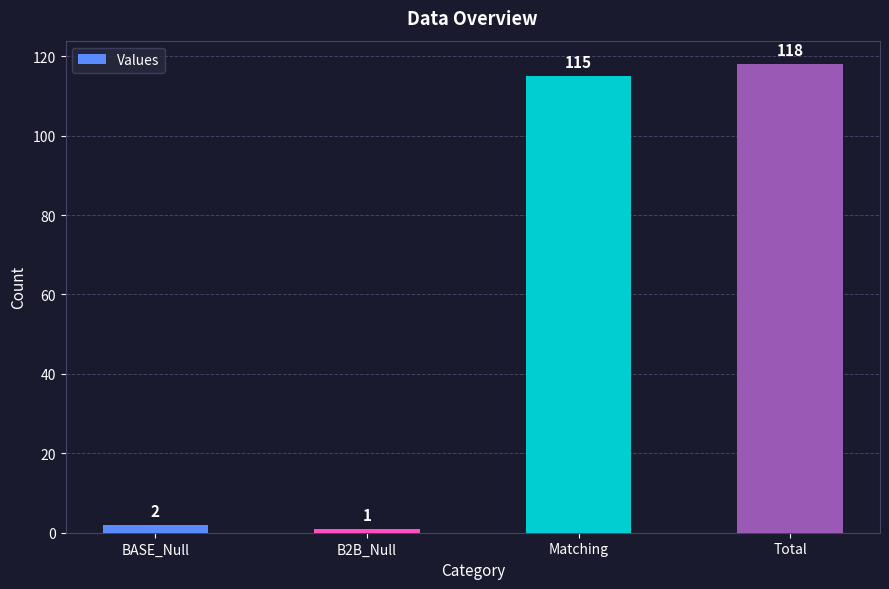

List the labels in order of value, largest first.

Total, Matching, BASE_Null, B2B_Null